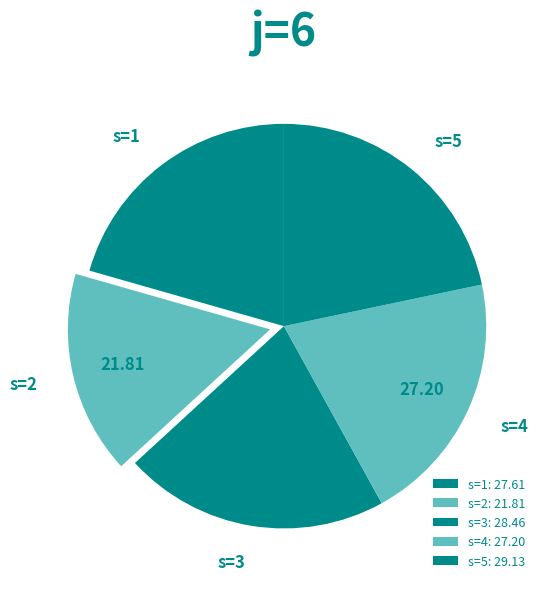

Between s=4 and s=2, which is larger?

s=4